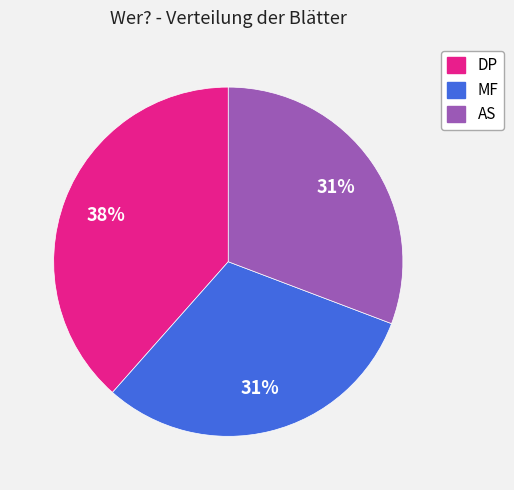

What is the largest slice in the pie chart?

DP